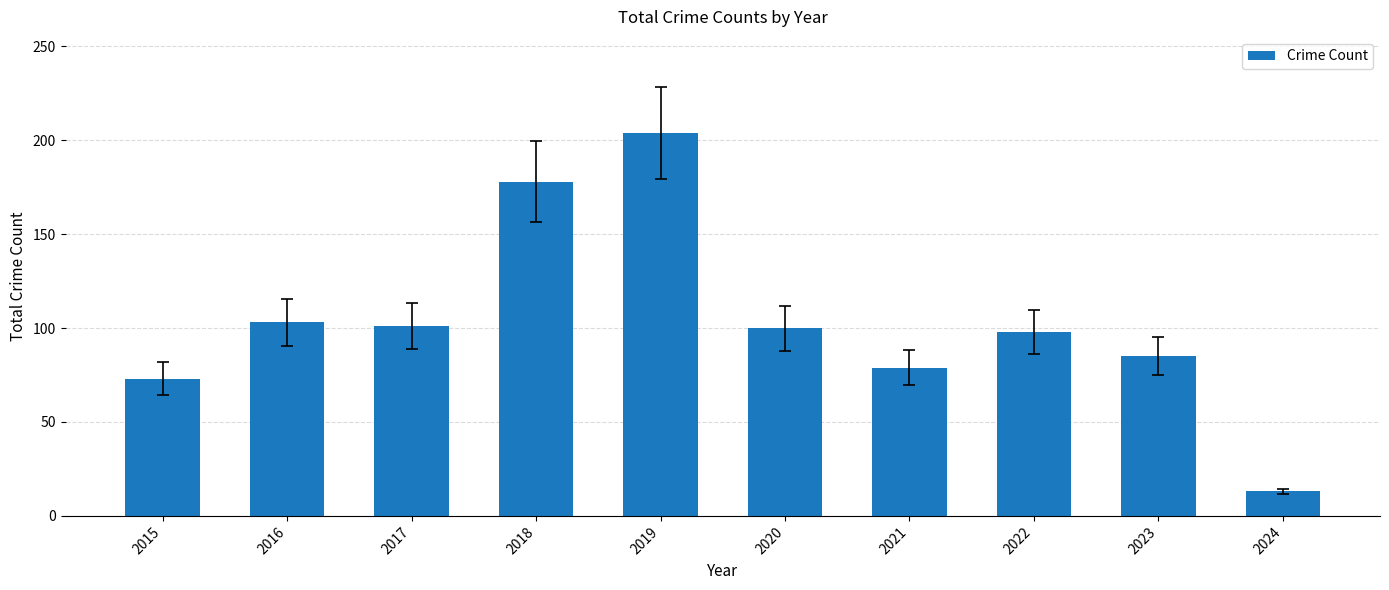

What is the ratio of the value at 2021 to the value at 2016?

0.8